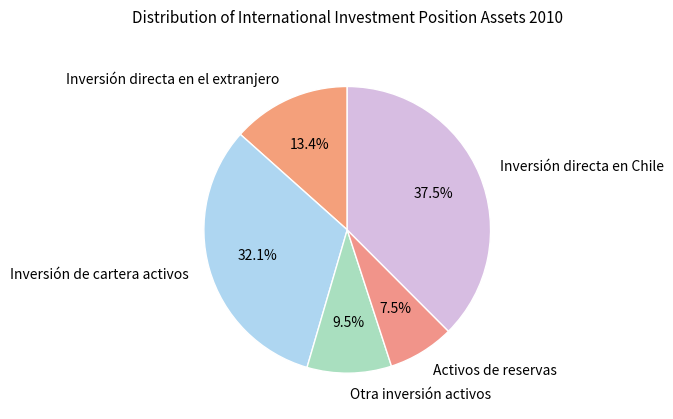

What percentage do Inversión directa en el extranjero and Inversión directa en Chile together represent?

50.9%